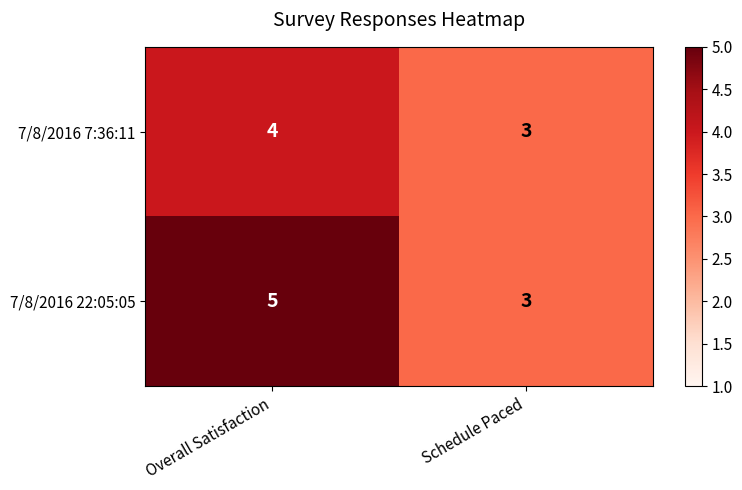

What is the minimum value shown in the chart?

3